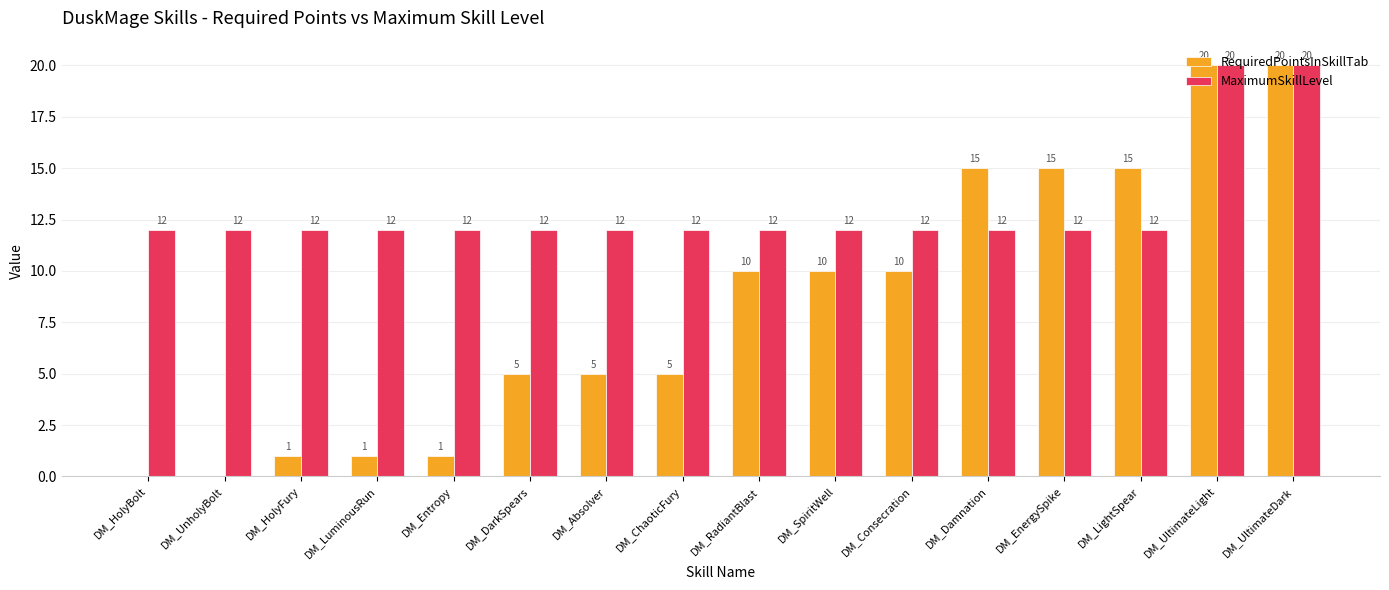

Is the value of MaximumSkillLevel at DM_RadiantBlast greater than the value of RequiredPointsInSkillTab at DM_UltimateLight?

No